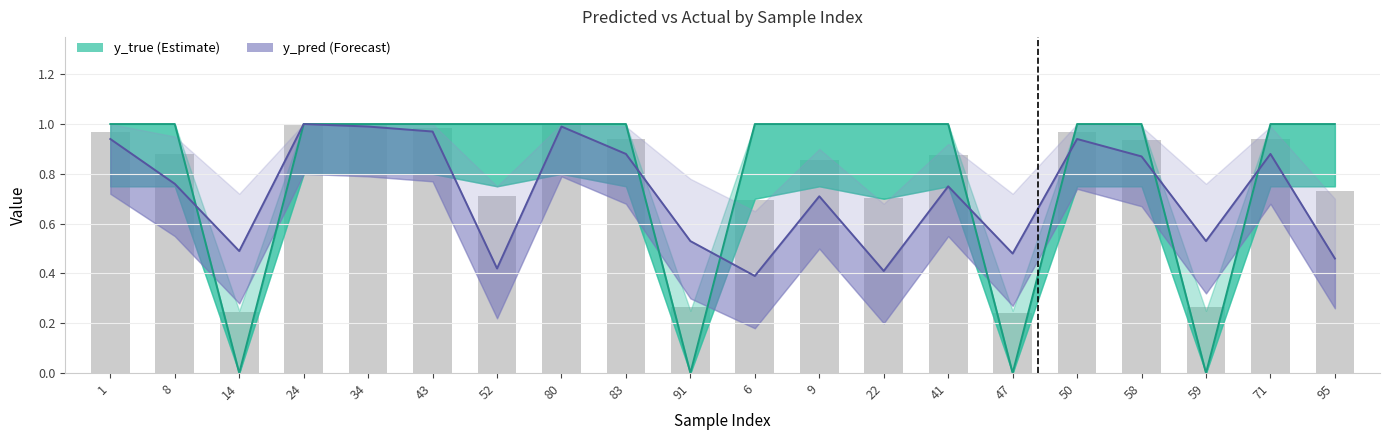

At which category is the sum across all series the highest?

24